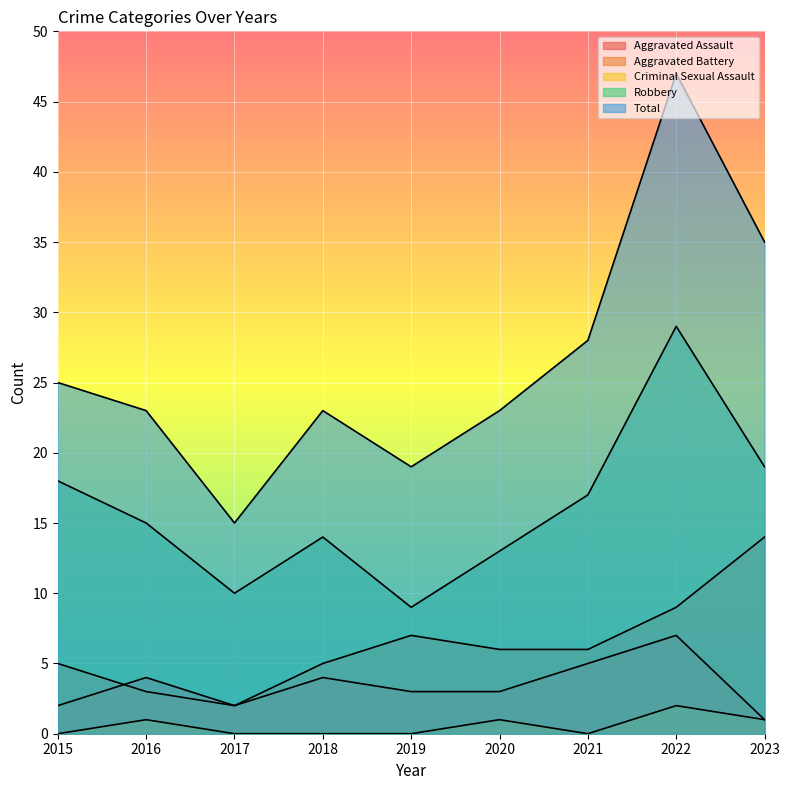

Which series has the largest total across all categories?

Total